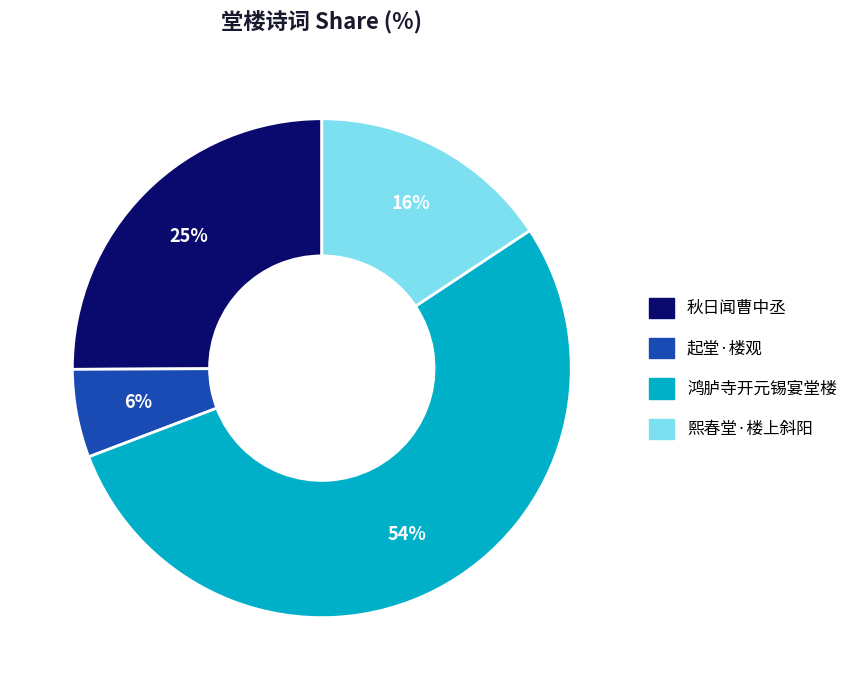

Is 秋日闻曹中丞 the majority of the pie?

No